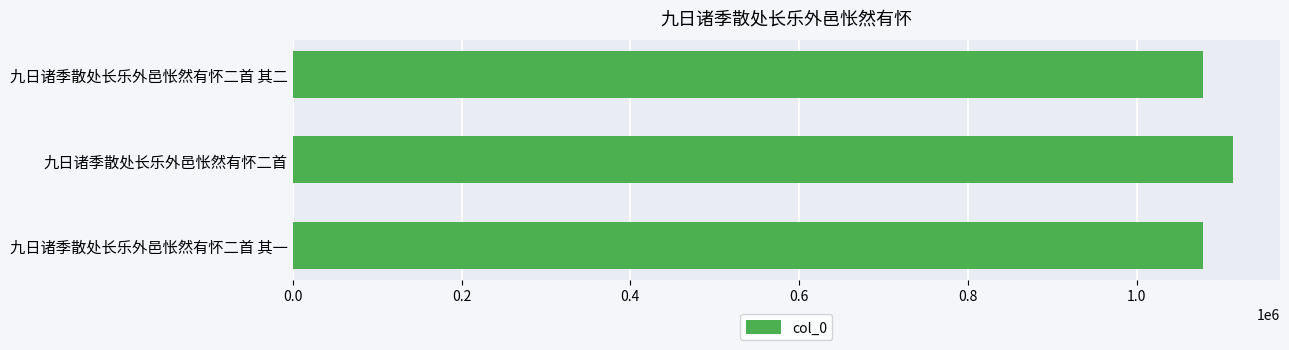

How many distinct data groups are displayed?

1